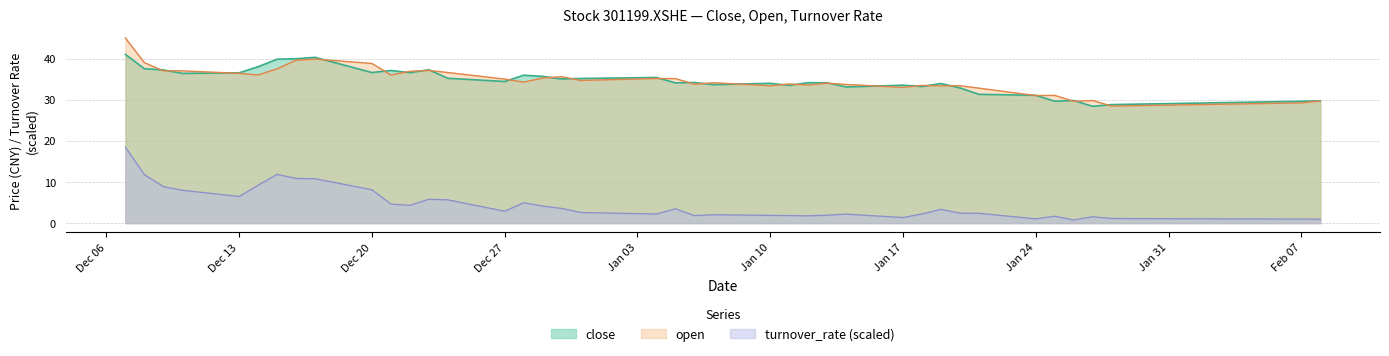

What is the total value across all series at Jan 17?

67.9